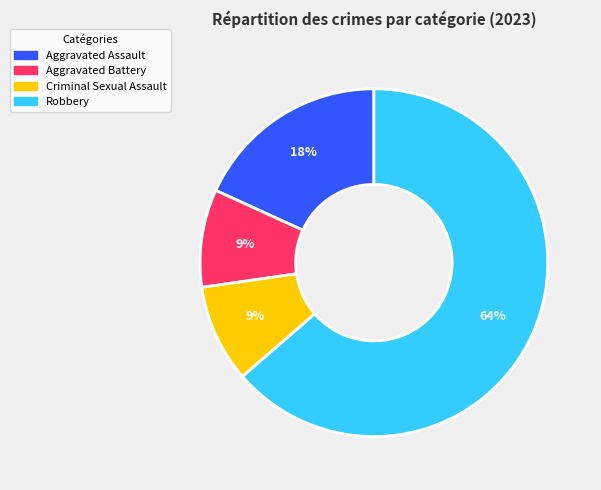

Approximately how many times larger is the value at Aggravated Assault compared to Aggravated Battery?

2.0